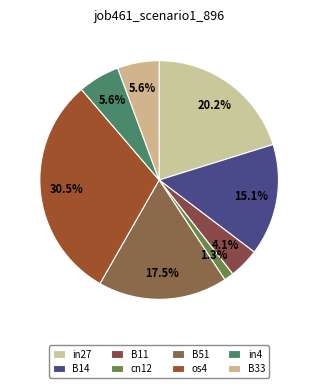

To the nearest percent, what is the difference between the largest and smallest slice percentages?

29%